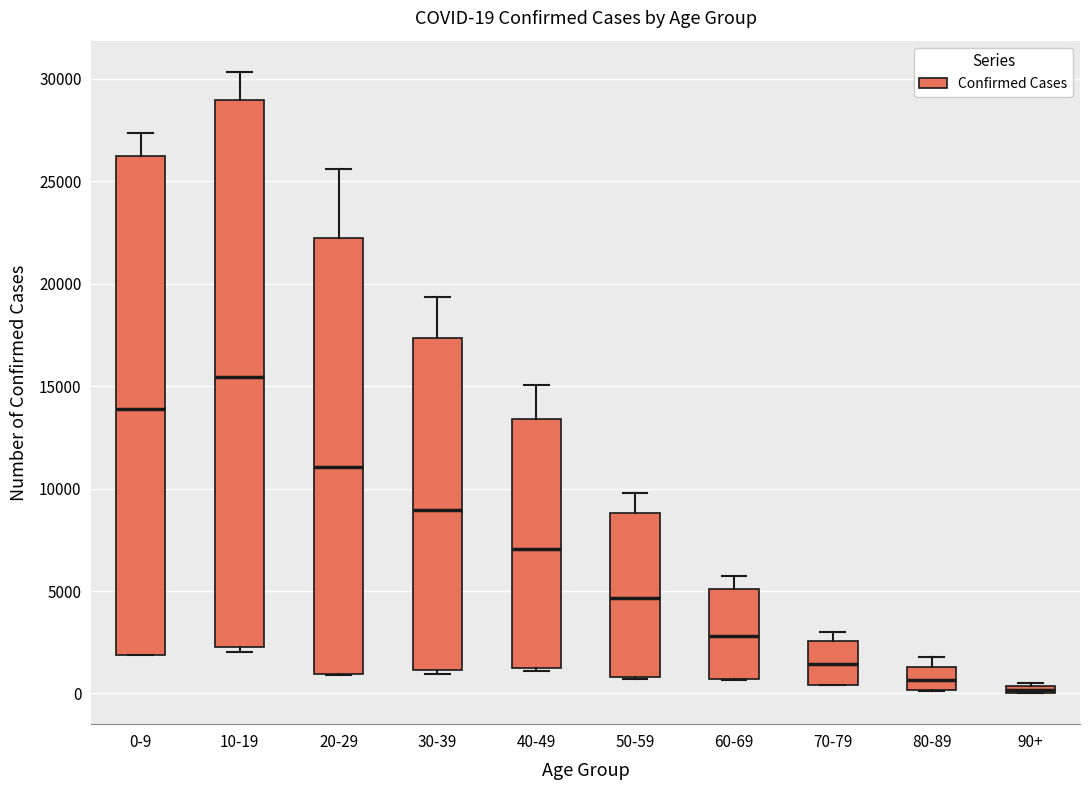

Which box is the tallest, from its lower edge to its upper edge?

10-19